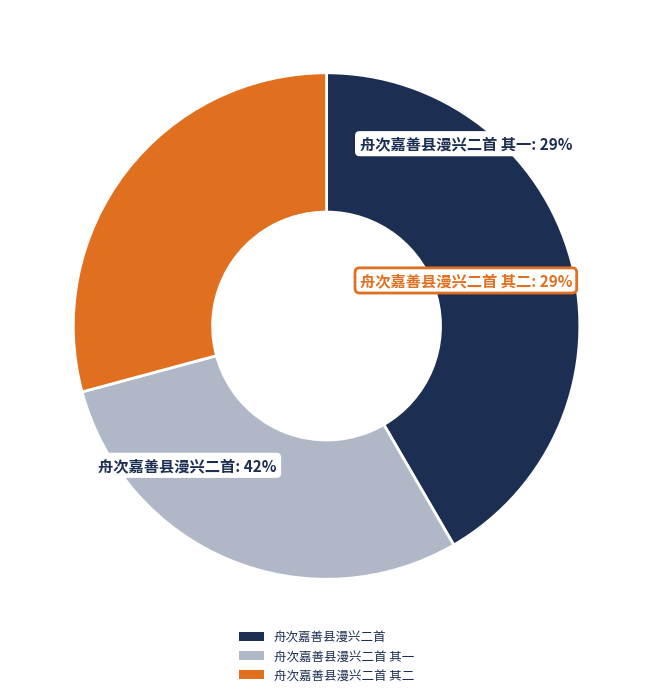

Count the number of slices in the pie.

3